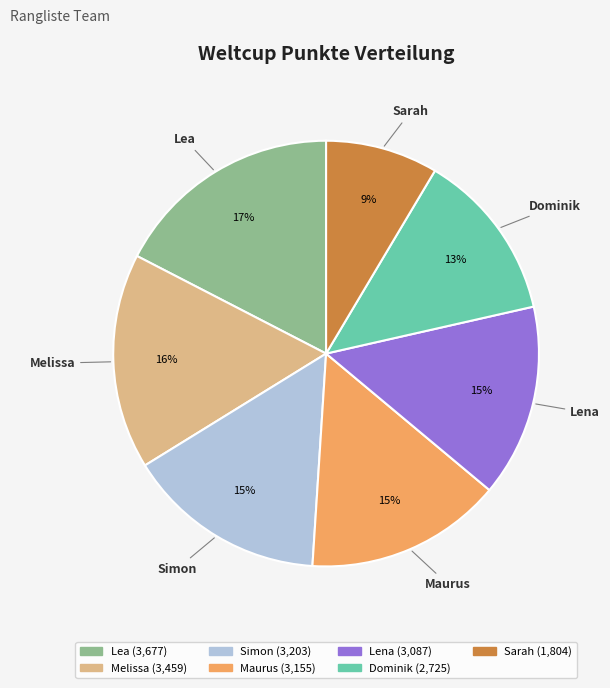

Is the sum of Lena and Lea greater than half?

No